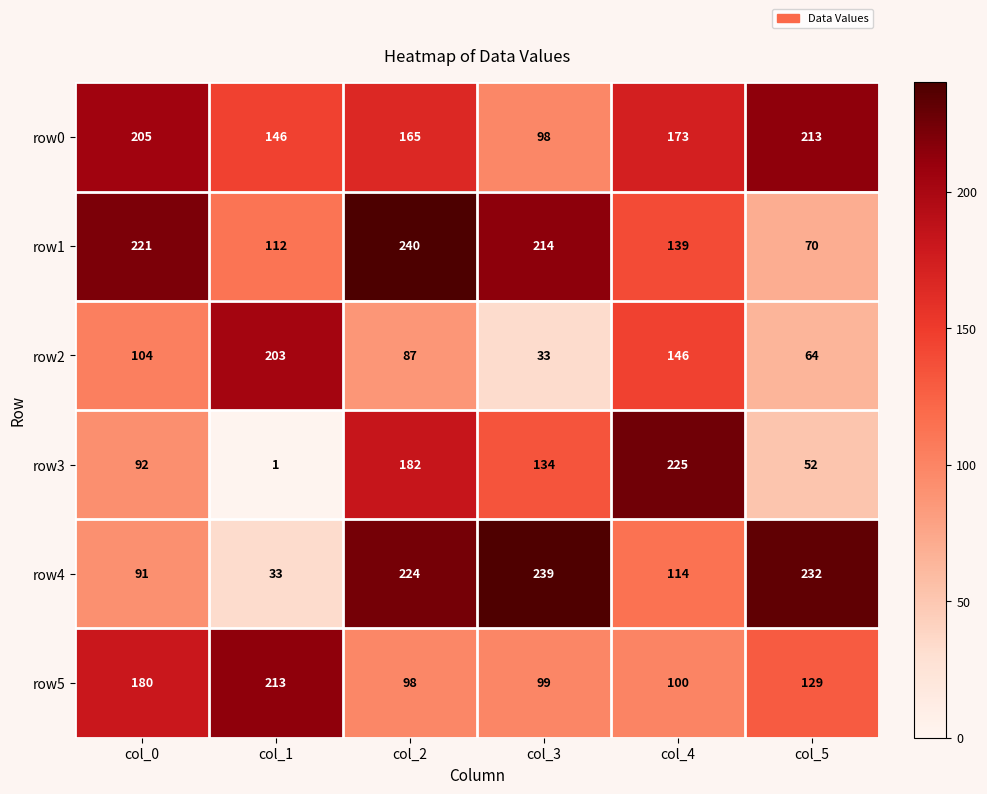

What is the sum of the row0 values at col_5 and col_0?

418